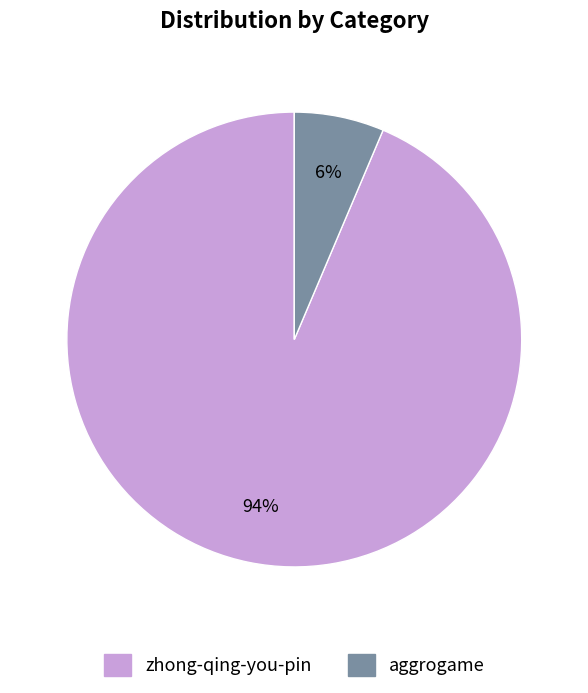

Between zhong-qing-you-pin and aggrogame, which is larger?

zhong-qing-you-pin